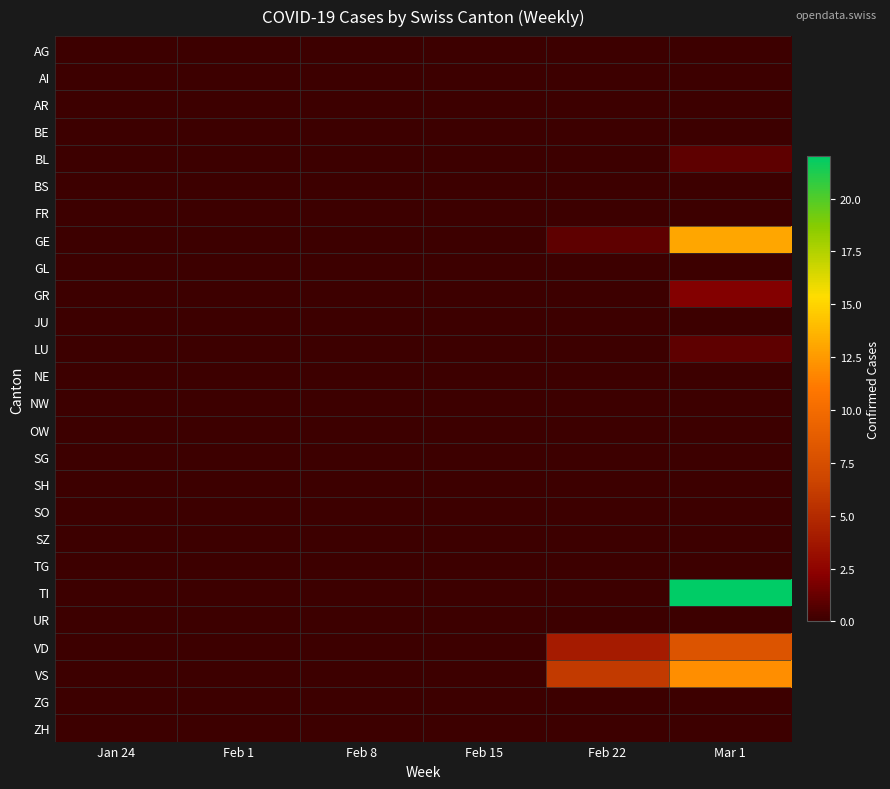

Rank the series by their maximum value, from highest to lowest.

TI, GE, VS, VD, GR, BL, LU, AG, AI, AR, BE, BS, FR, GL, JU, NE, NW, OW, SG, SH, SO, SZ, TG, UR, ZG, ZH